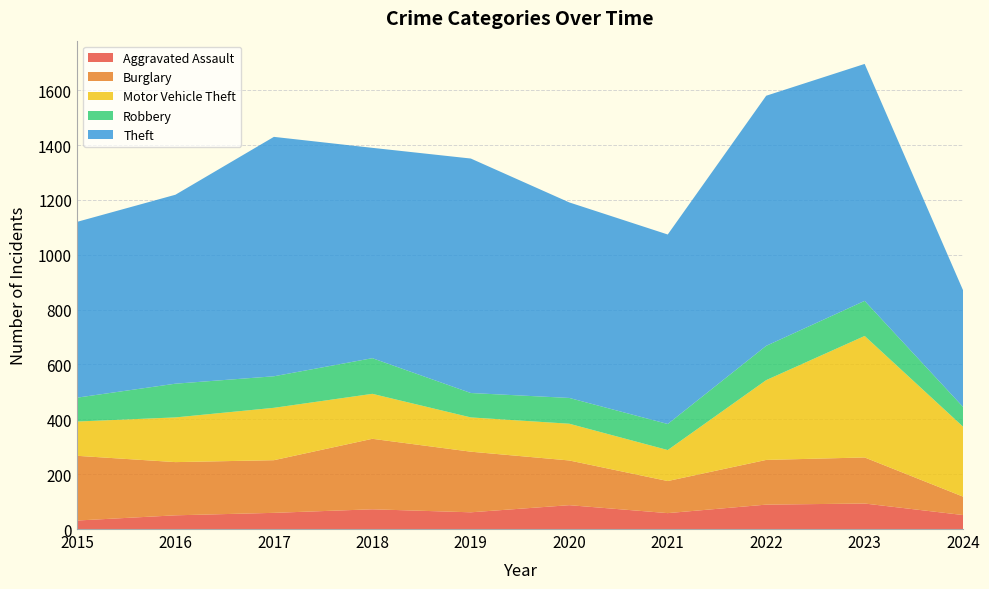

Reading right to left, extract all data points from this chart.

Aggravated Assault: 51	93	89	58	87	61	72	59	50	31
Burglary: 67	168	163	117	163	221	257	192	194	236
Motor Vehicle Theft: 255	443	291	113	134	125	164	191	163	125
Robbery: 72	128	125	95	94	89	130	115	123	87
Theft: 425	864	912	691	713	855	767	873	689	641